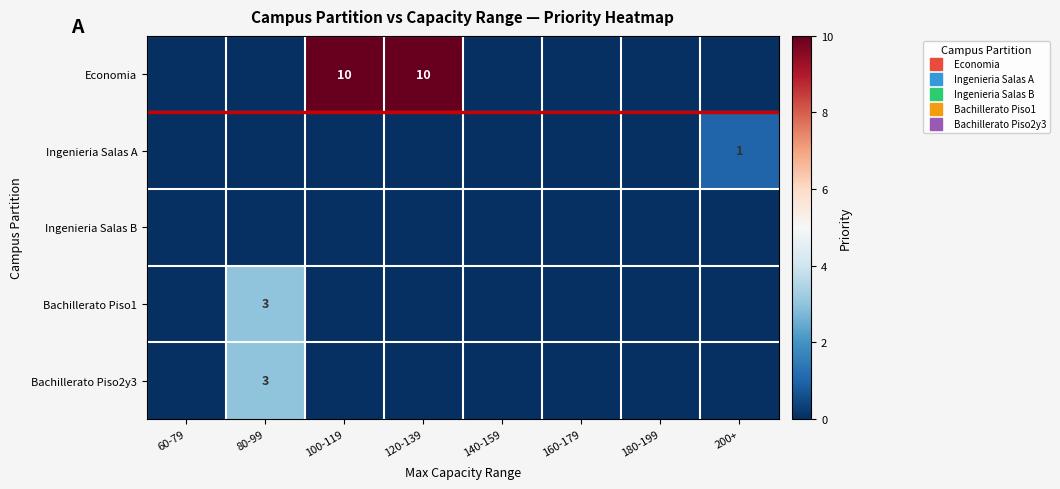

At which category does the chart reach its peak across all series?

100-119